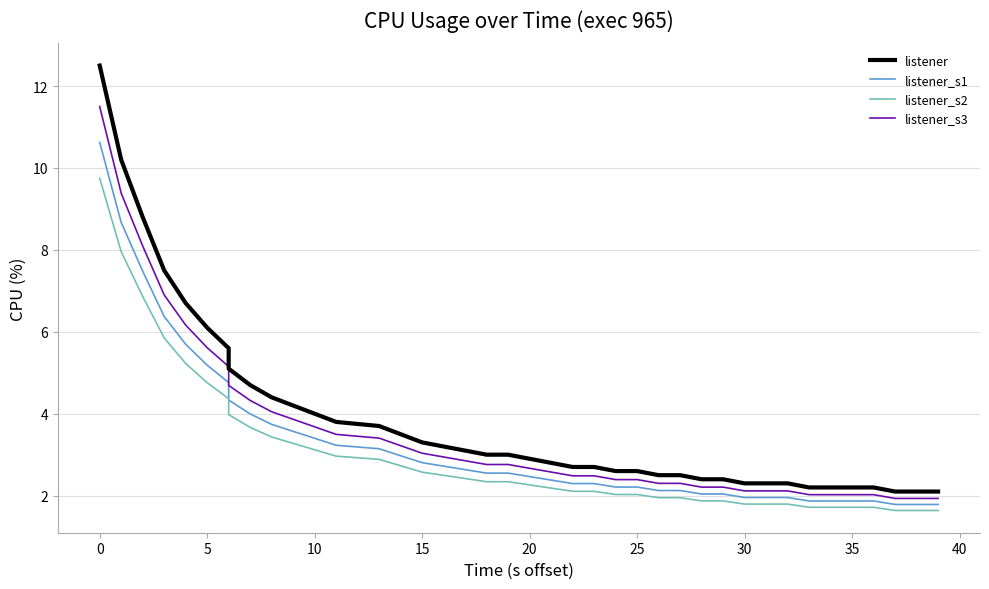

True or false: listener_s3 has more than 2 interior local peaks.

False